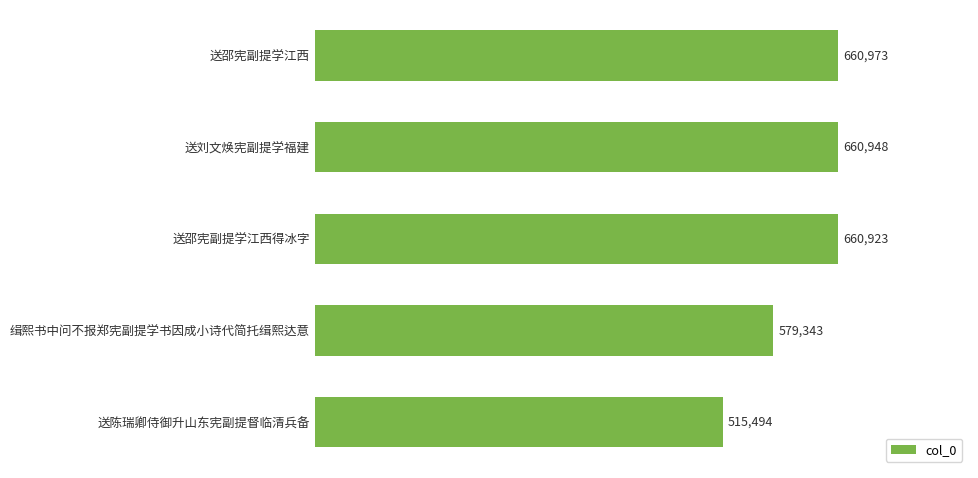

What is the ratio of the value at 送刘文焕宪副提学福建 to the value at 缉熙书中问不报郑宪副提学书因成小诗代简托缉熙达意?

1.1